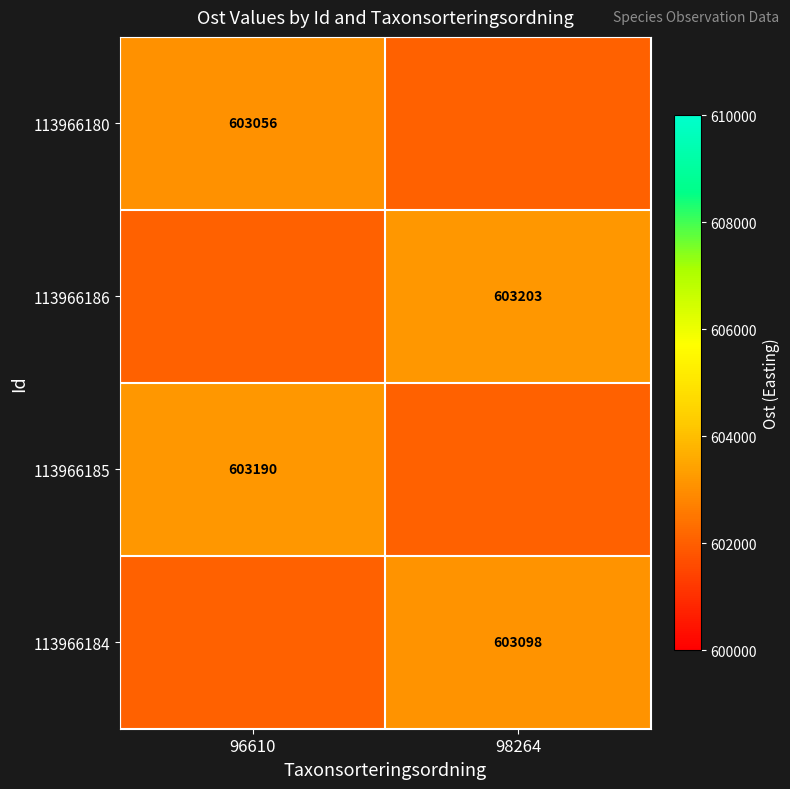

At how many categories does at least one series exceed 602380?

2